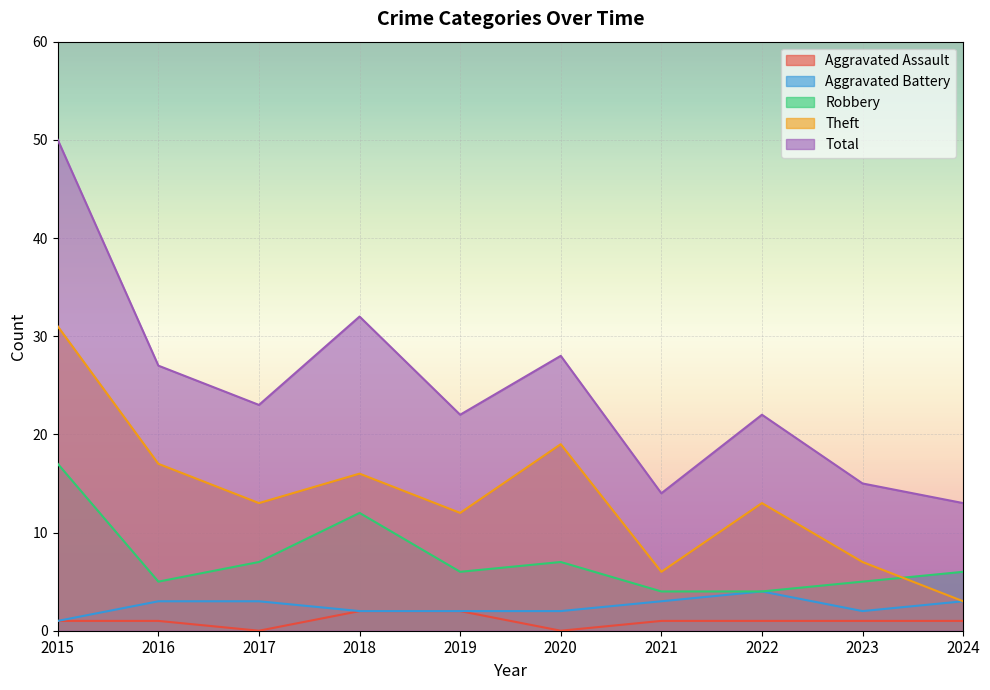

Reading right to left, list all the values displayed in this chart.

Aggravated Assault: 1	1	1	1	0	2	2	0	1	1
Aggravated Battery: 3	2	4	3	2	2	2	3	3	1
Robbery: 6	5	4	4	7	6	12	7	5	17
Theft: 3	7	13	6	19	12	16	13	17	31
Total: 13	15	22	14	28	22	32	23	27	50